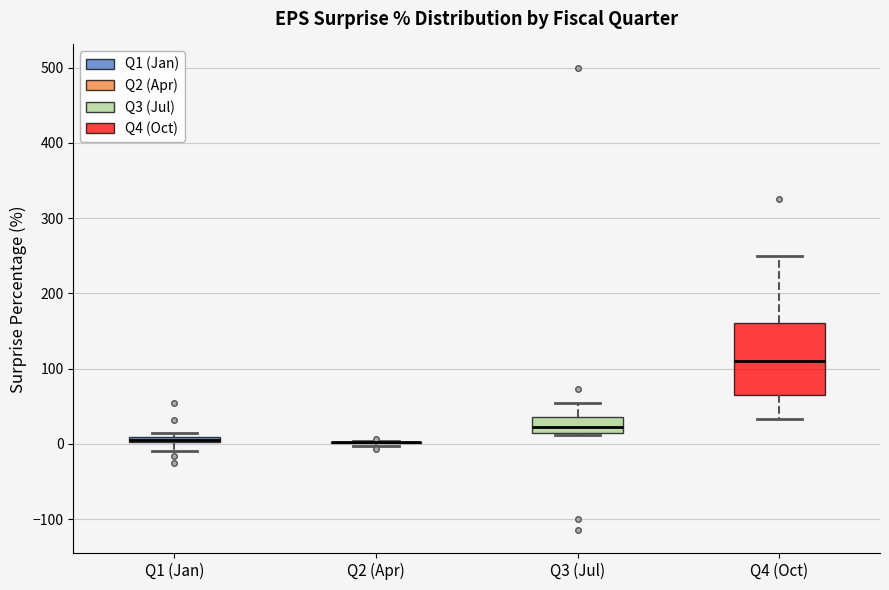

Comparing the boxes themselves (not the whiskers), which one is the tallest?

Q4 (Oct)